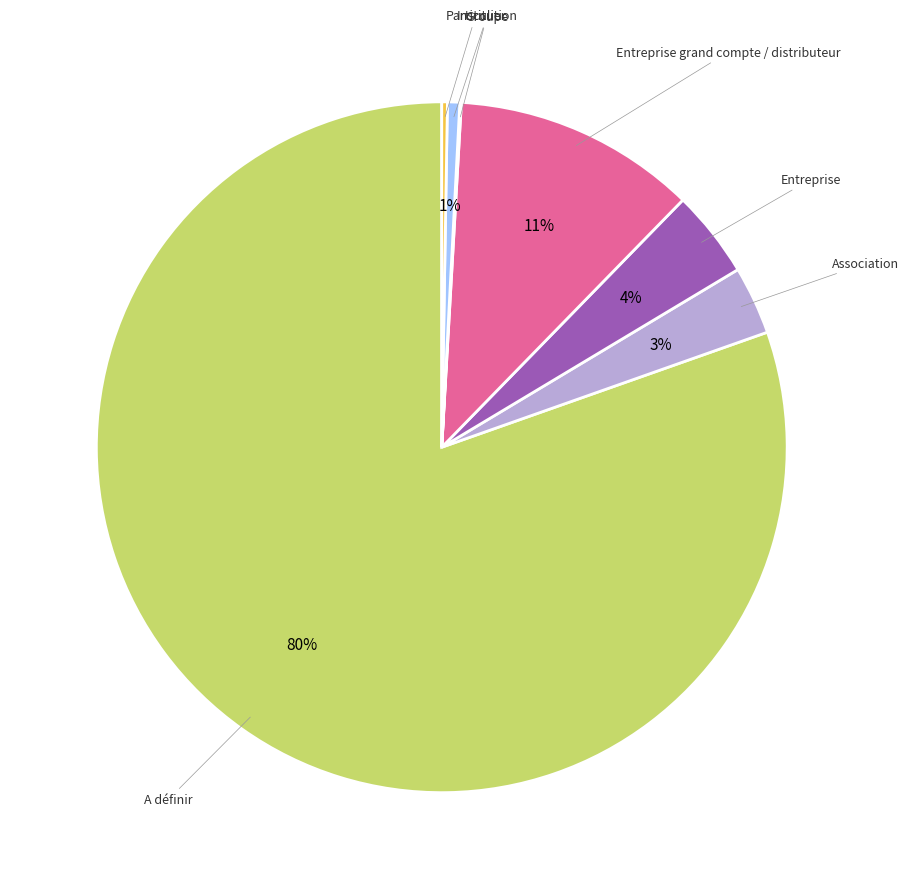

Is there a majority slice in this chart?

Yes